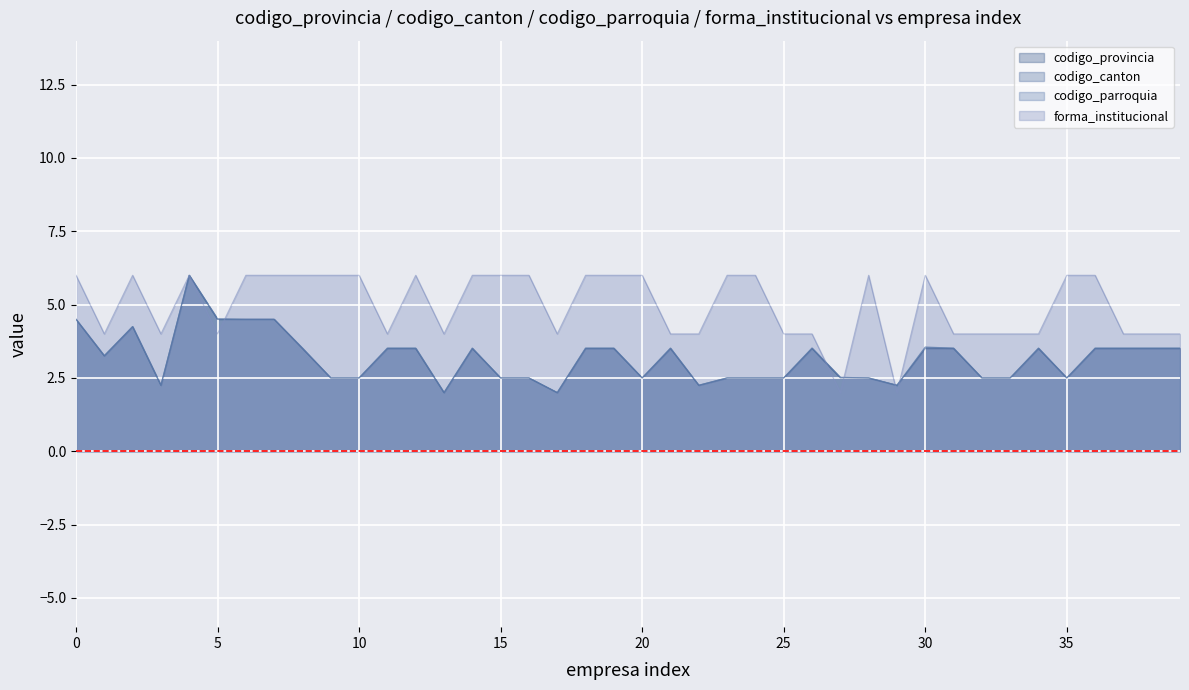

The forma_institucional series shows 6.0 at 18. True or false?

True